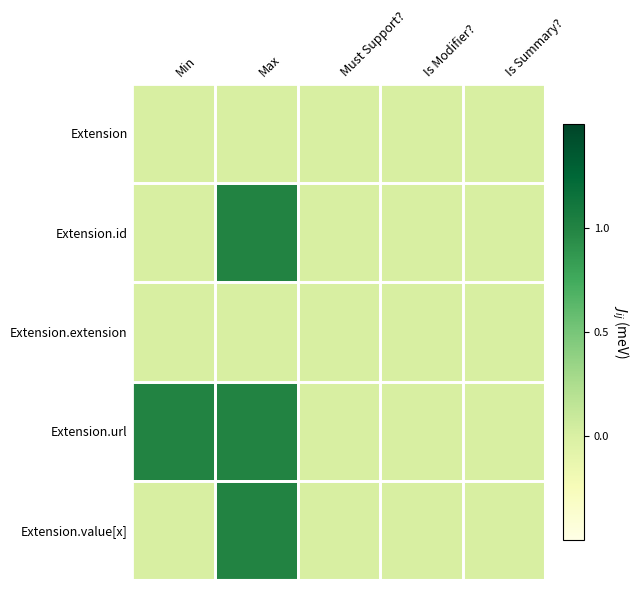

Count the number of categories in the chart.

5